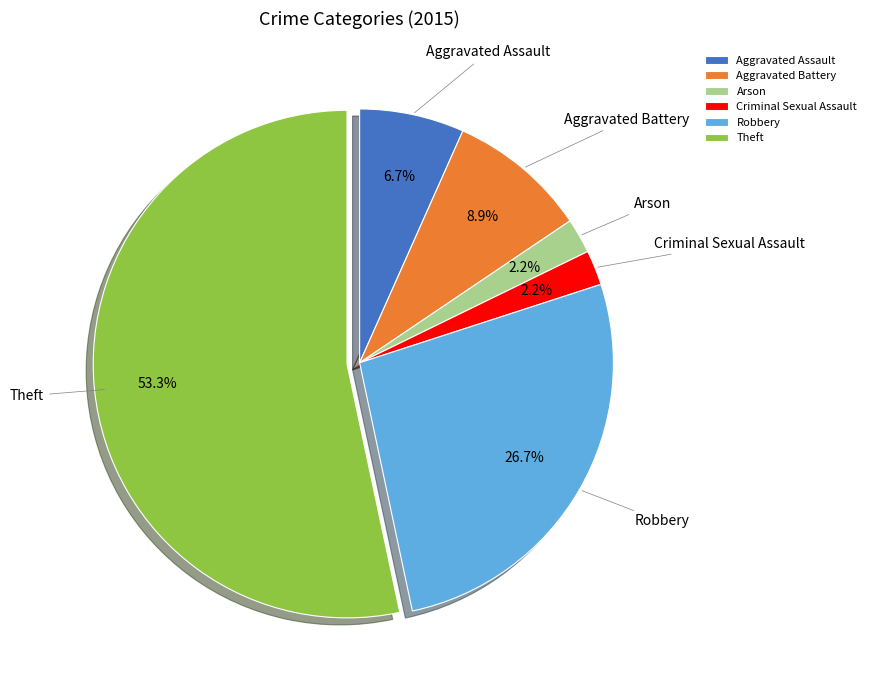

What is the majority slice?

Theft